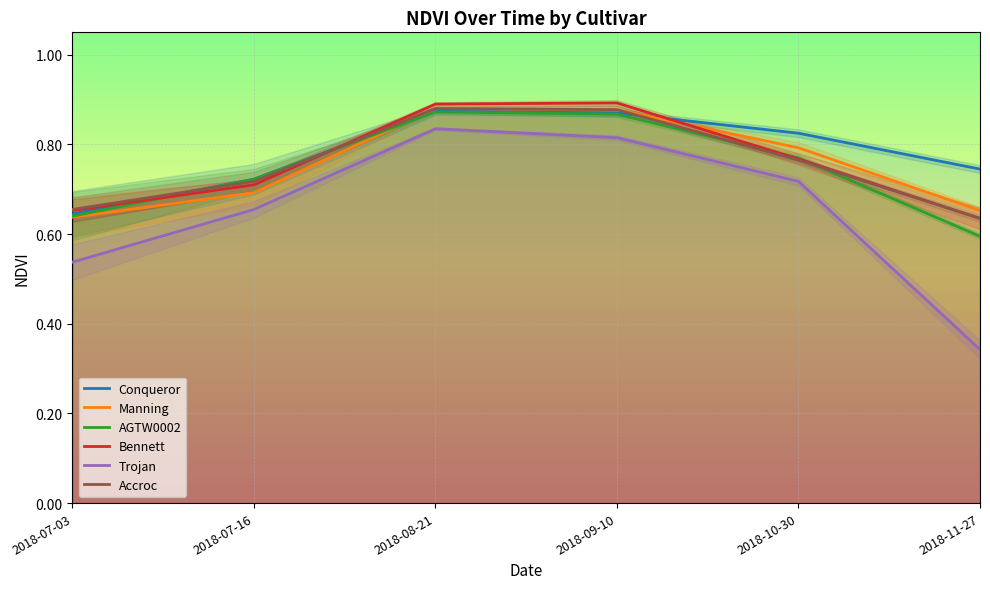

What value does the Bennett series have at 2018-07-03?

0.7